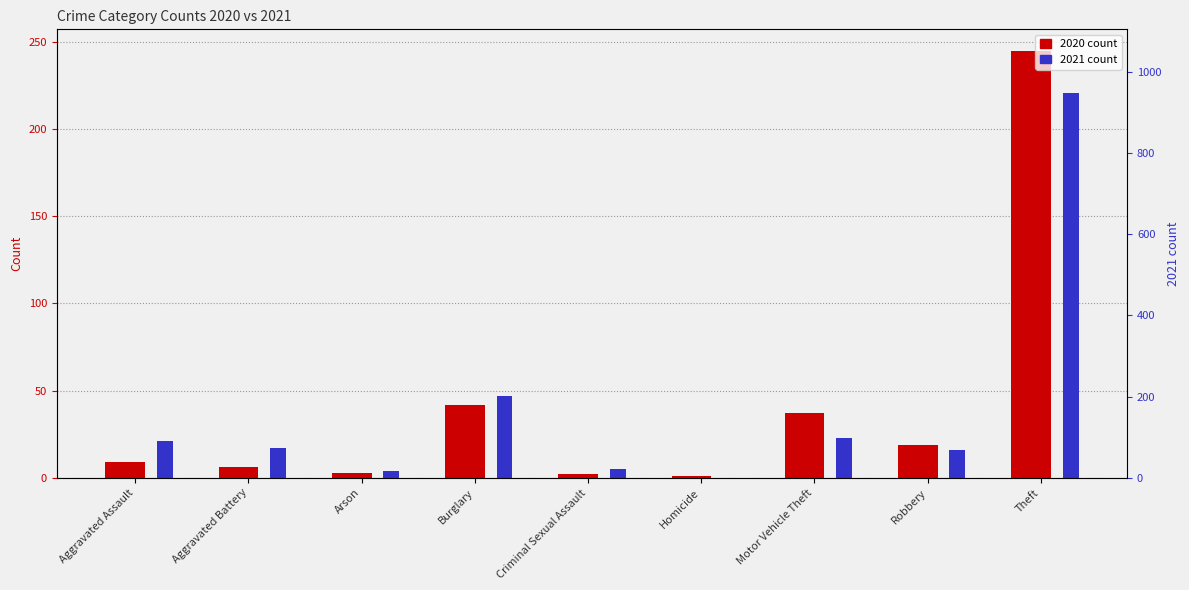

At Robbery, list the series in order from smallest to largest.

2021 count, 2020 count